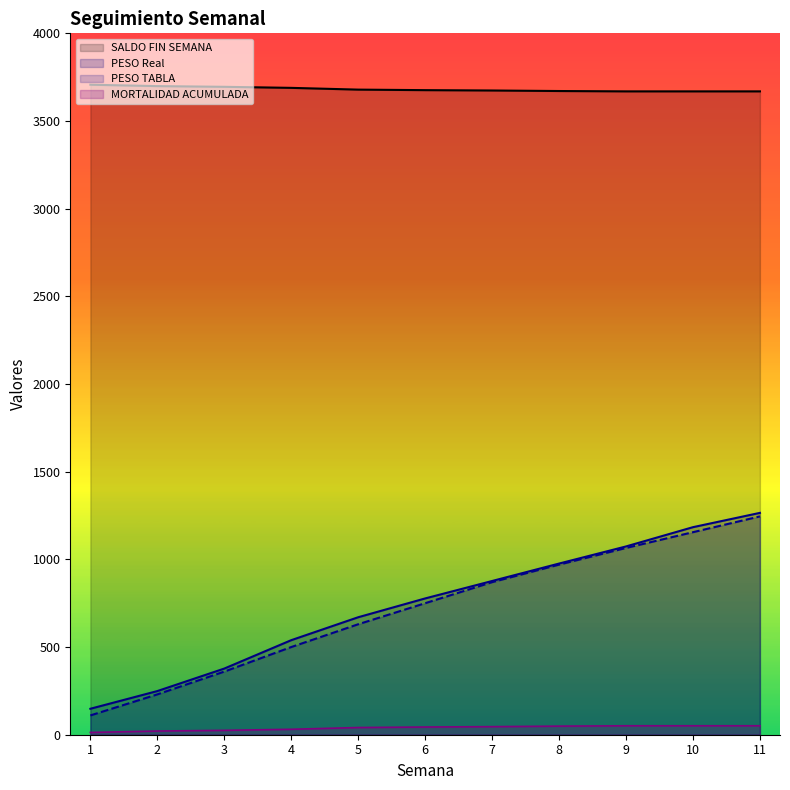

At which category is the sum across all series the highest?

11